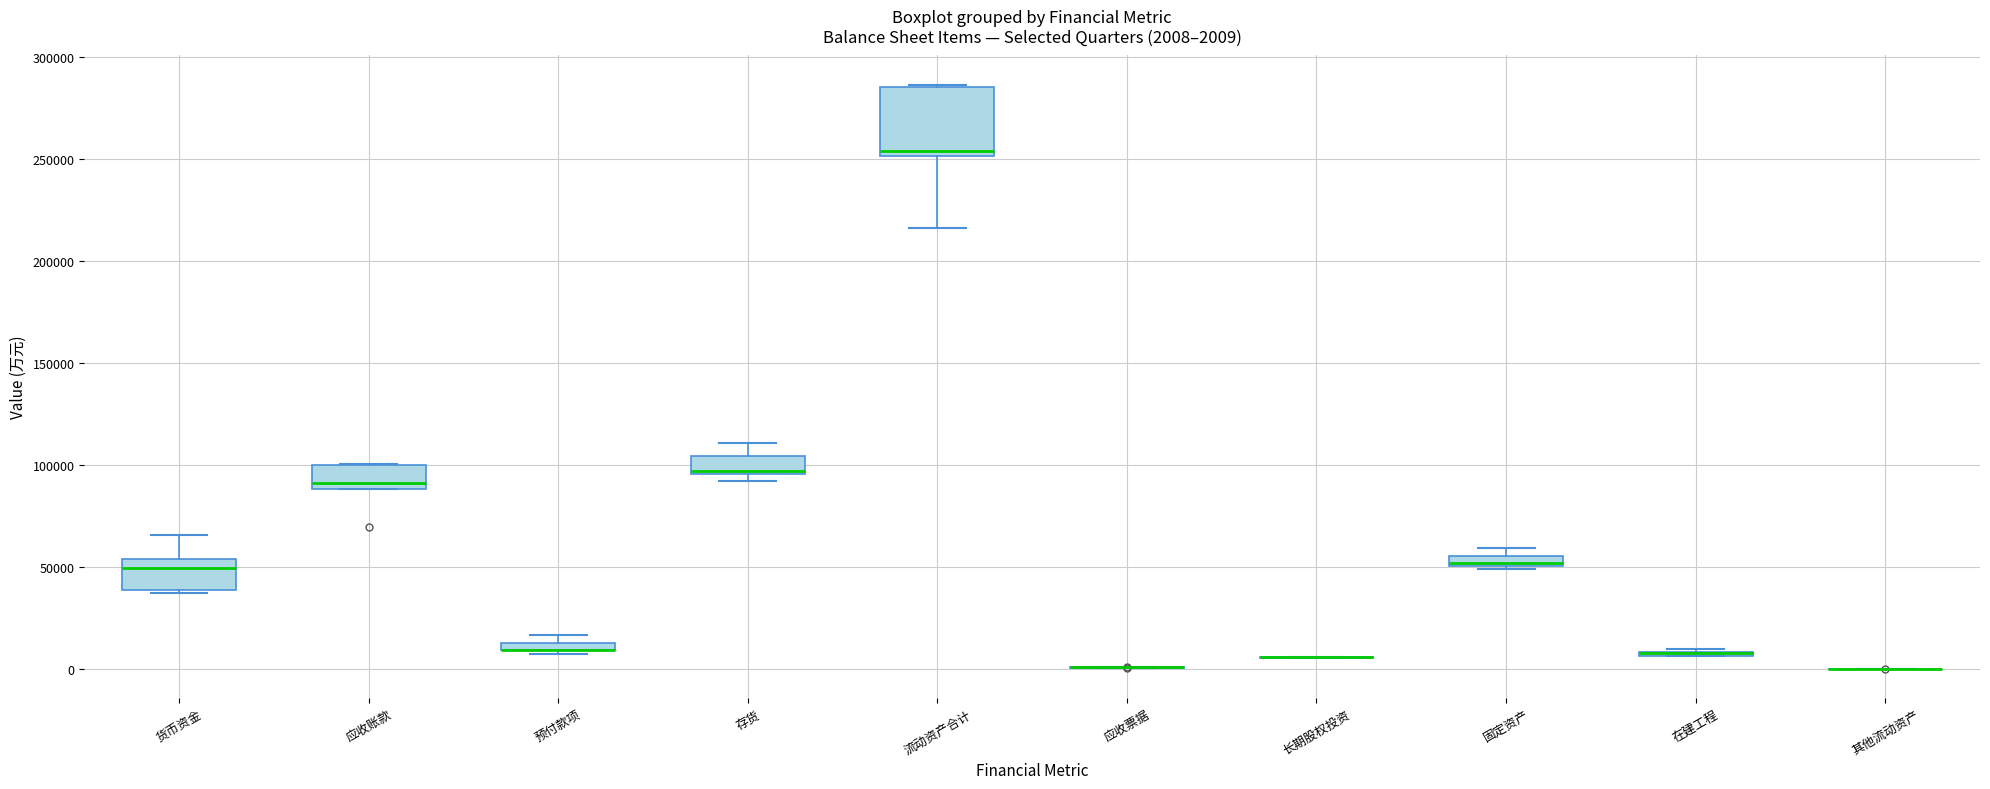

Comparing the boxes themselves (not the whiskers), which one is the tallest?

流动资产合计